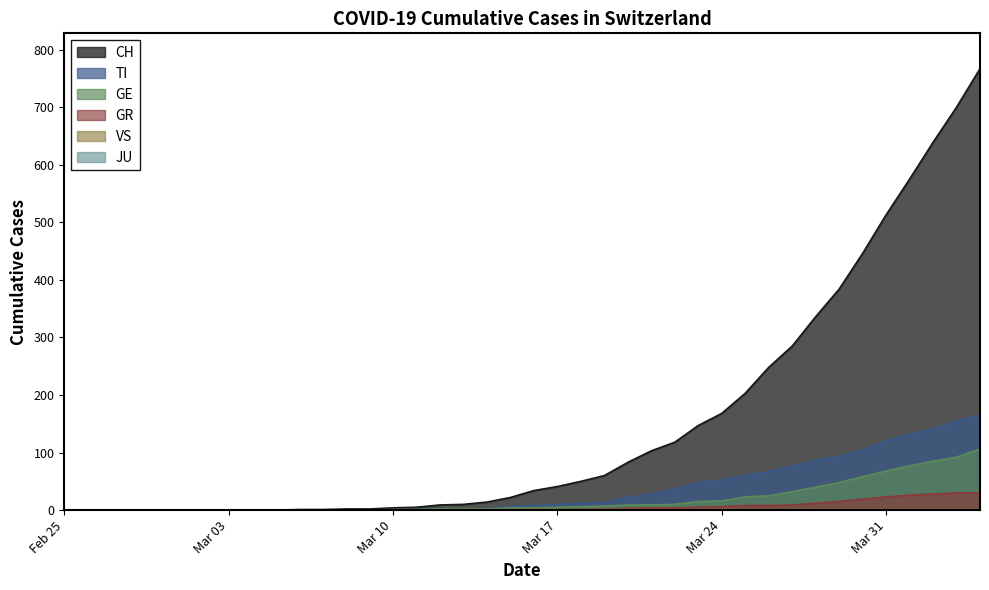

How many categories are shown in the chart?

40